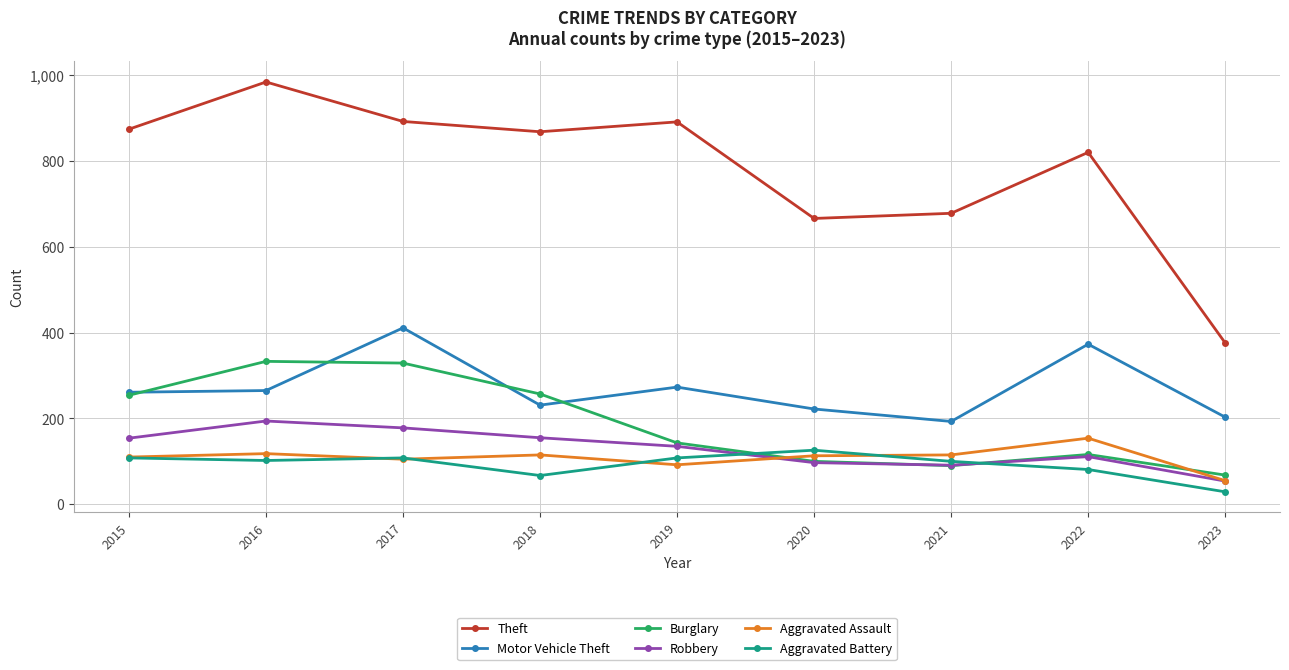

Read the Aggravated Battery value at 2018, to the nearest 5.

65